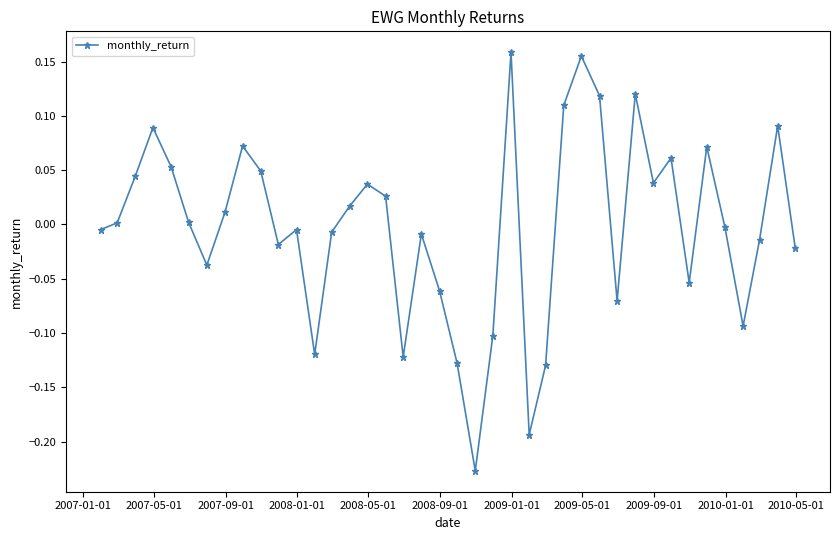

What is the difference between the second highest and minimum values?

0.4